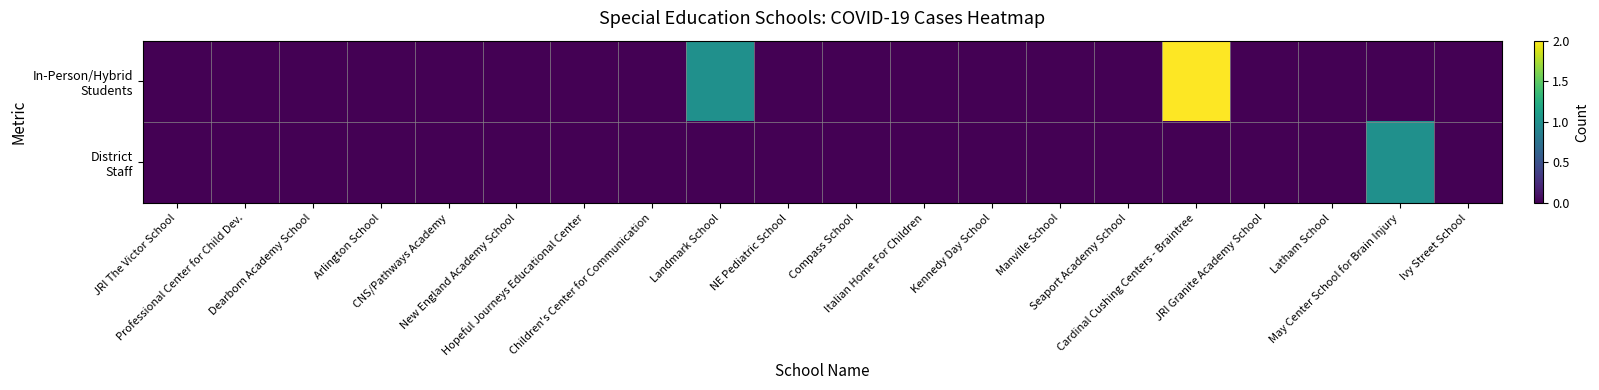

Which series has the widest spread of values?

In-Person/Hybrid Students